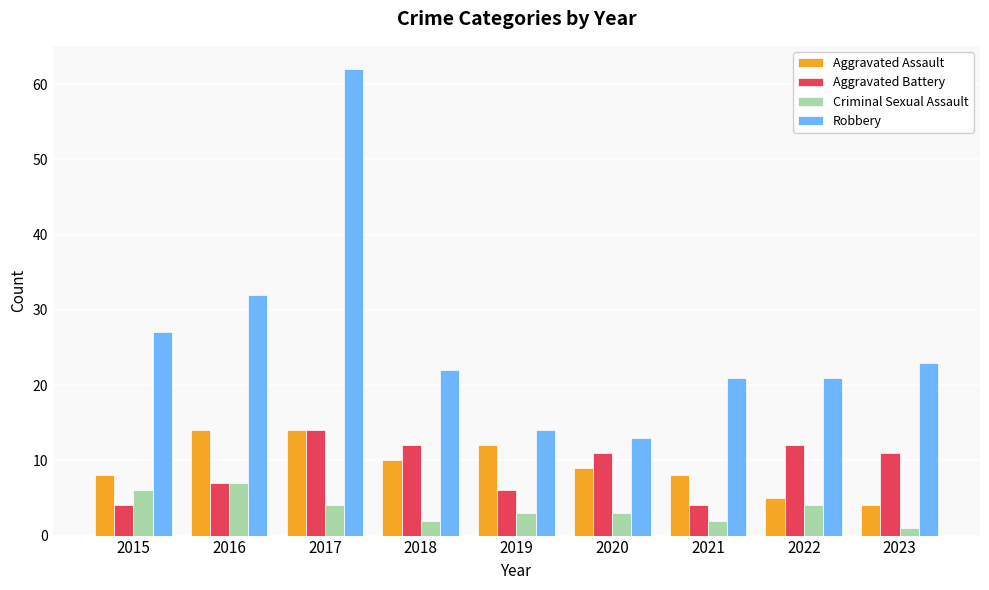

What is the value of the Aggravated Assault bar at the 1st from the left?

8